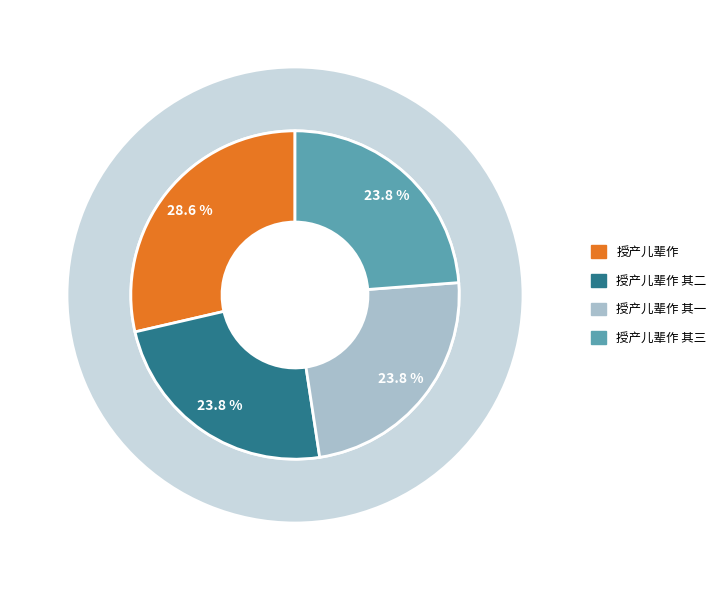

To the nearest percent, what portion does 授产儿辈作 其二 represent?

24%